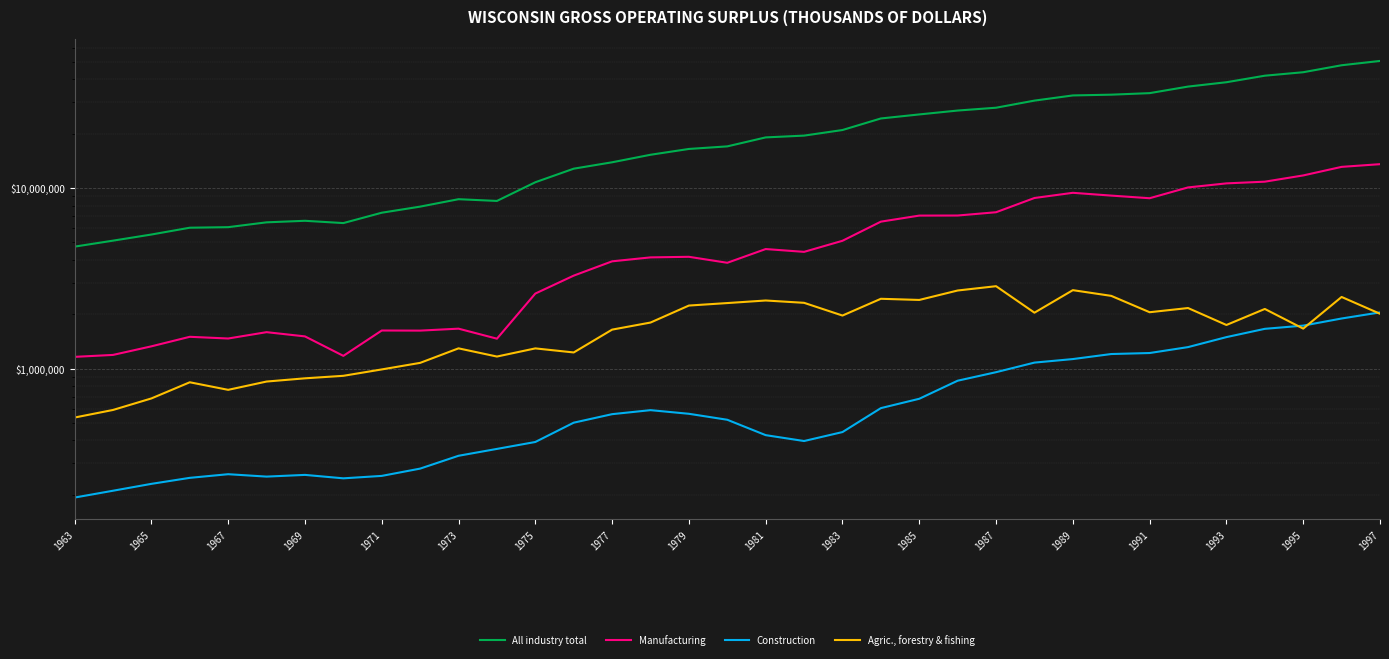

Is the value of All industry total at 1963 greater than the value of Construction at 1989?

Yes